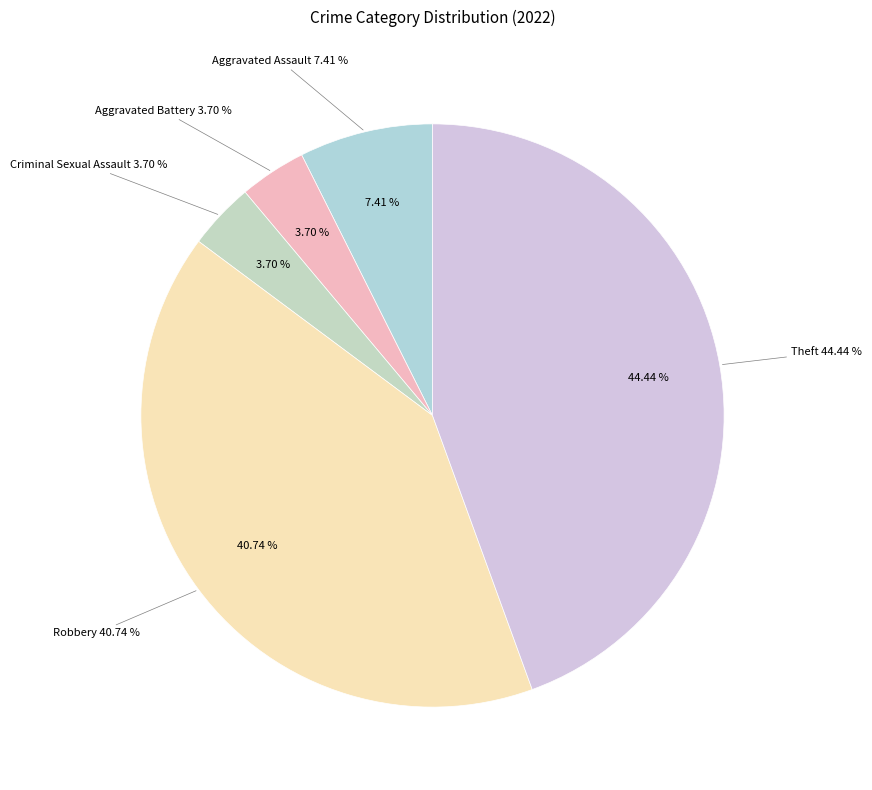

Does Theft account for over 50% of the chart?

No